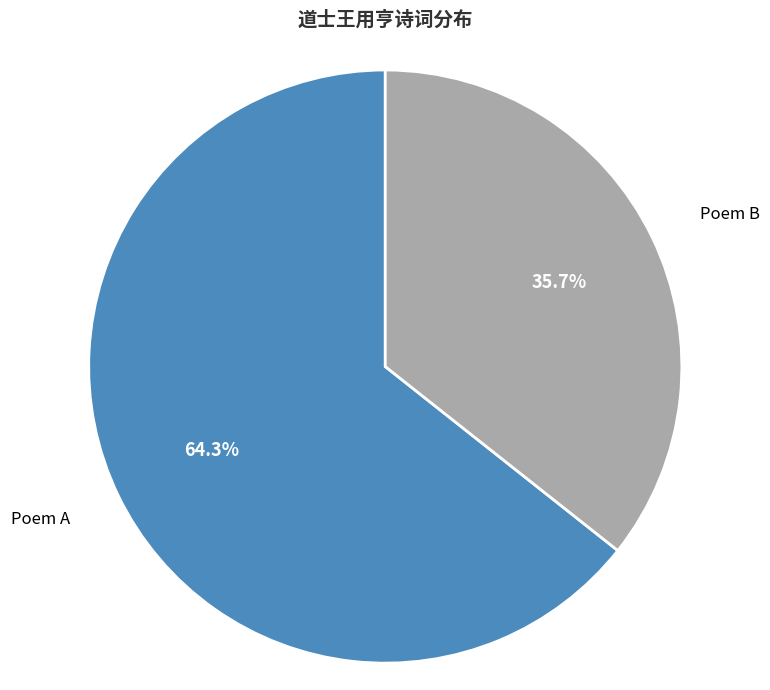

What percentage do Poem B and Poem A together represent?

100.0%